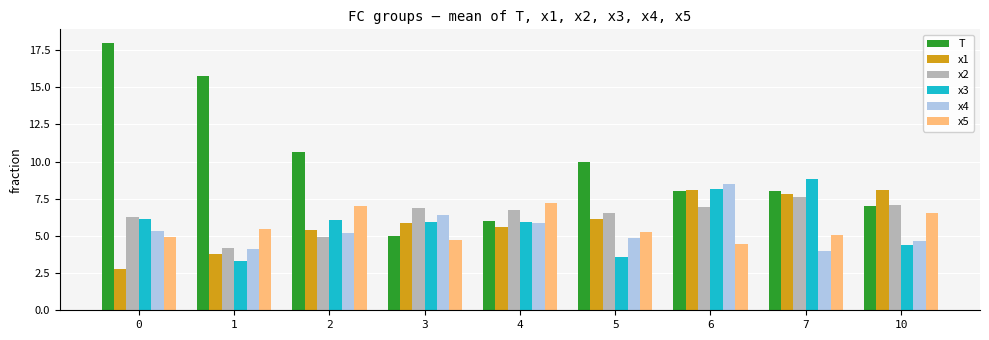

What is the sum of all x1 values?

53.6